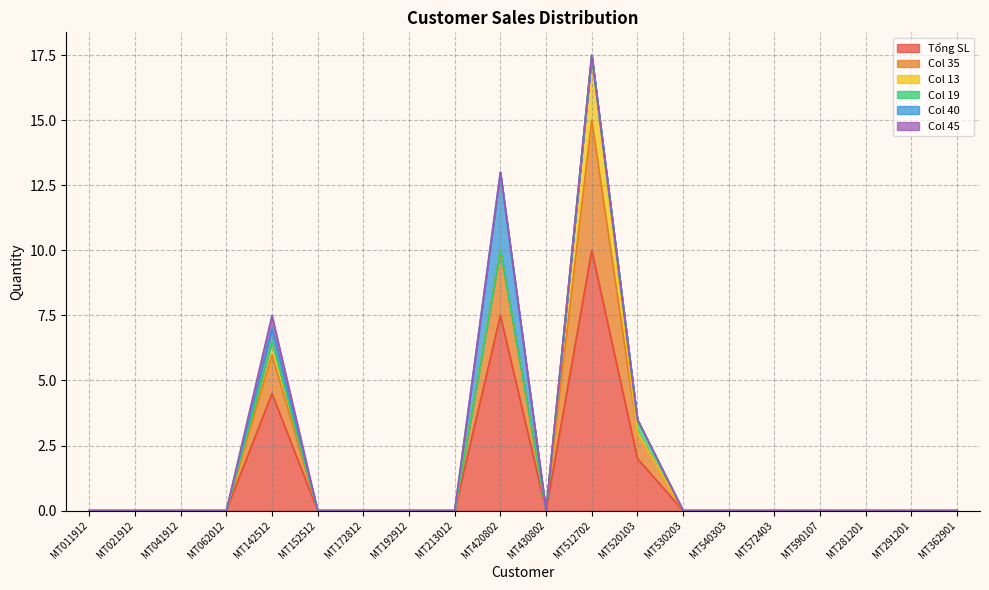

How many positive values does the Col 40 series have?

2